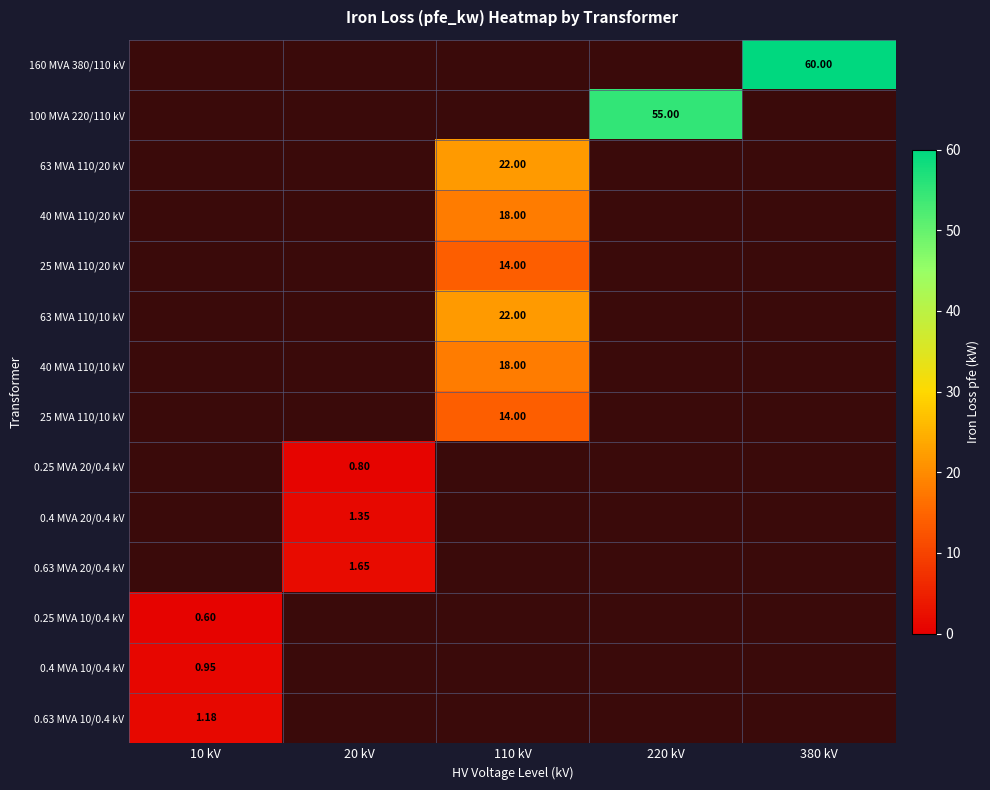

The 63 MVA 110/10 kV series shows 7.0 at 380 kV. True or false?

False